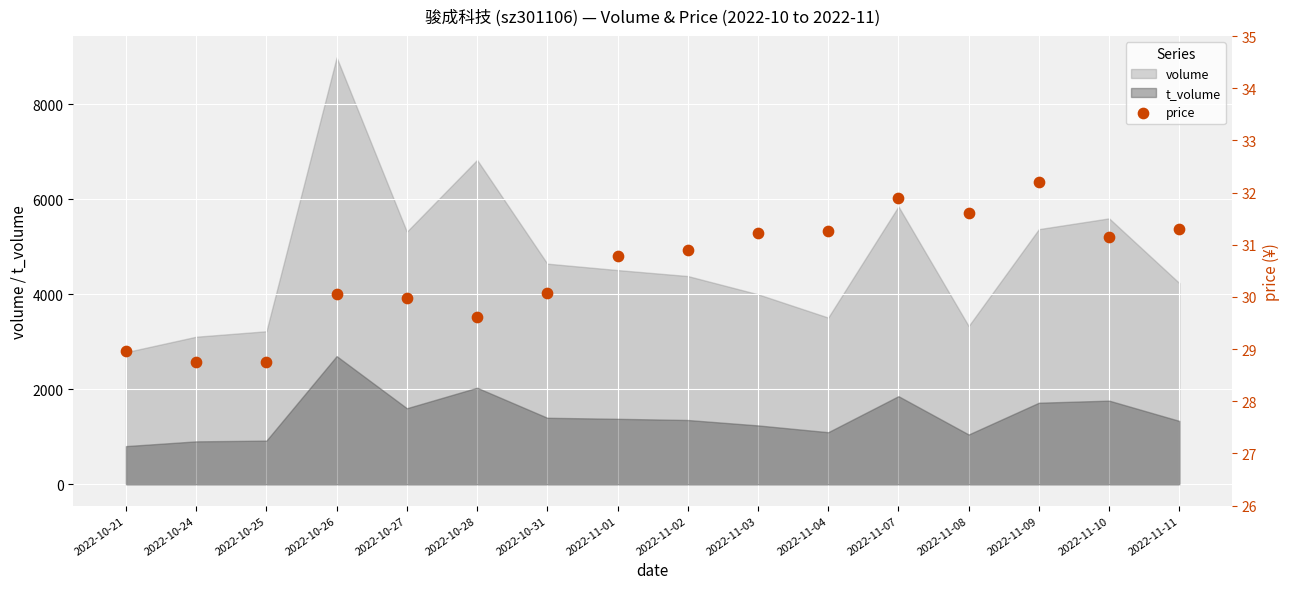

Between 2022-10-27 and 2022-10-25, which is larger?

2022-10-27